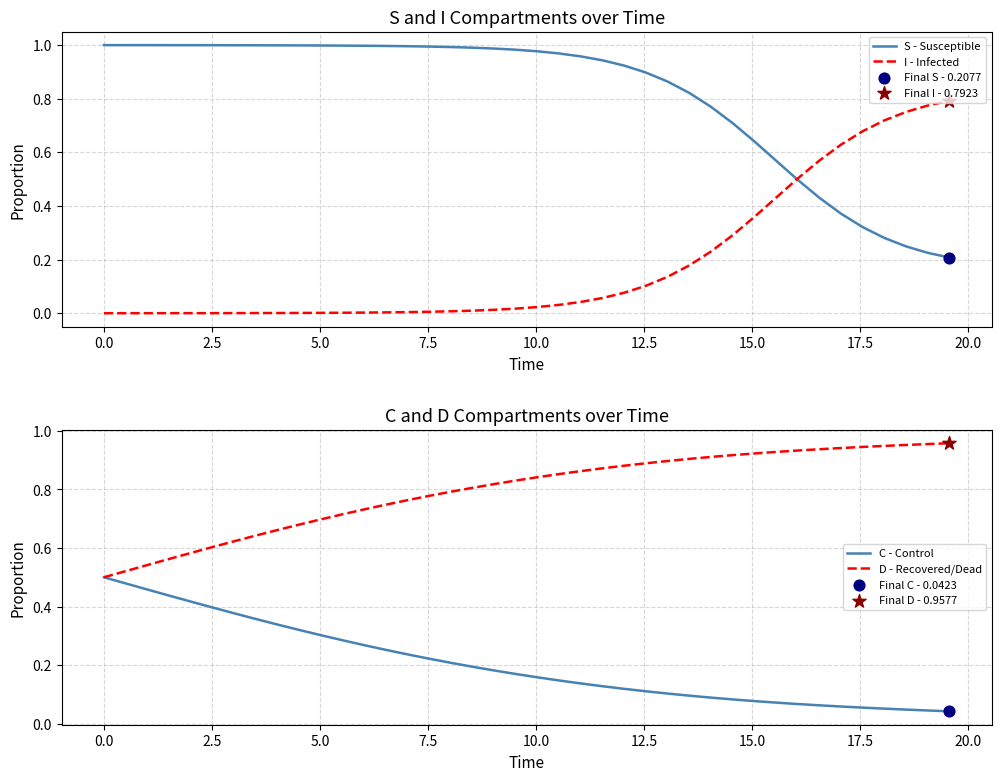

Which series reaches the minimum Y coordinate?

I - Infected